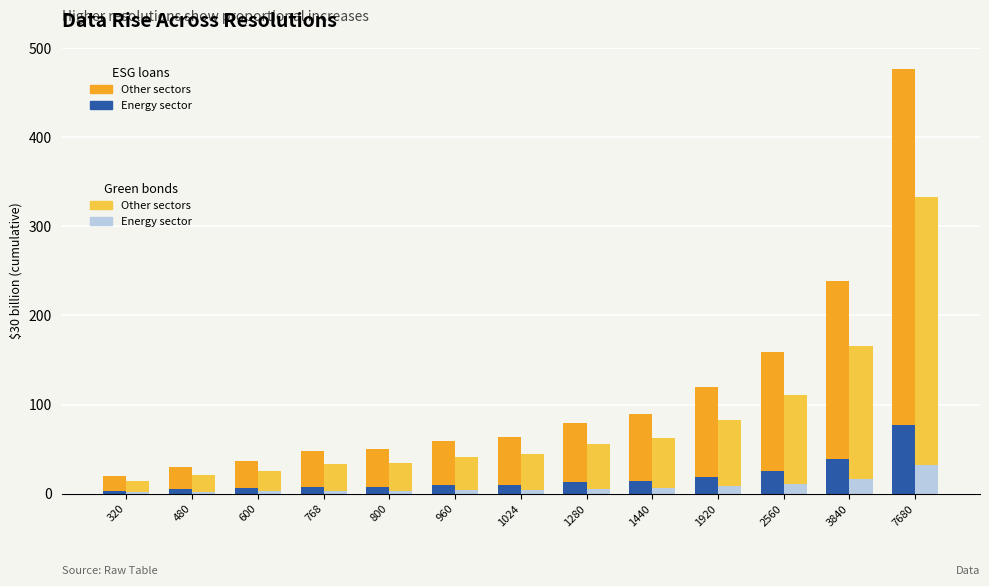

How many values in the col_2 (Energy sector - ESG) series are below 10?

6